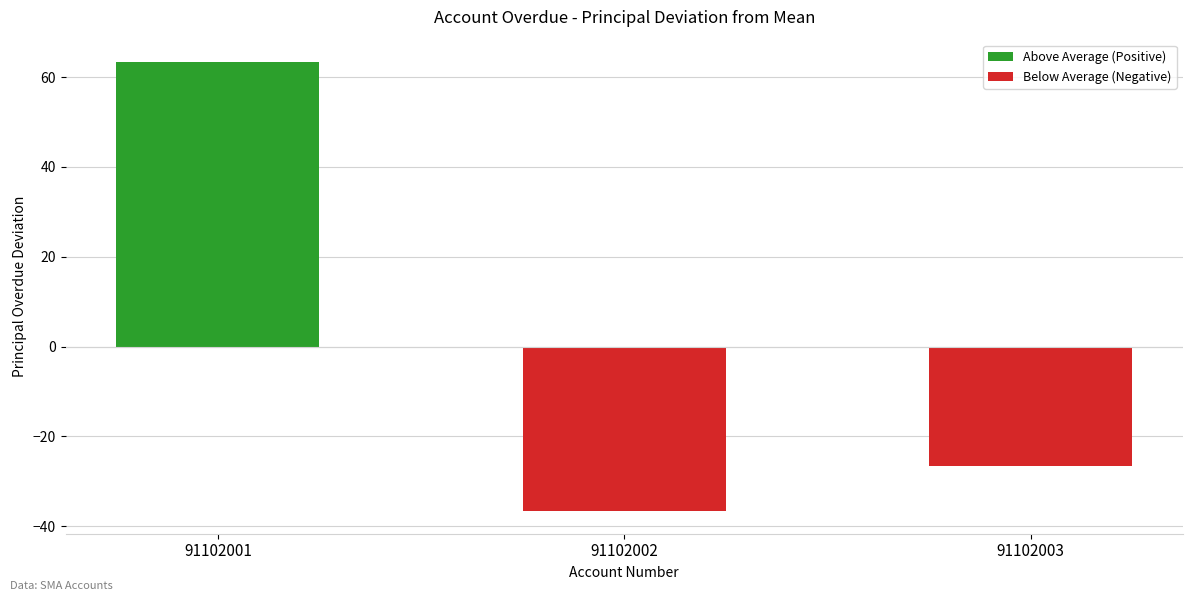

List the labels in order of Below Average (Negative) value, largest first.

91102003, 91102002